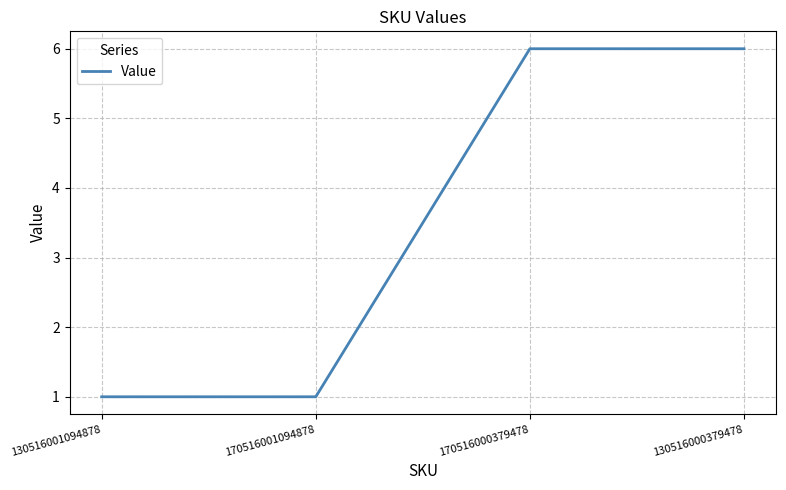

Reading left to right, list all the values displayed in this chart.

1	1	6	6